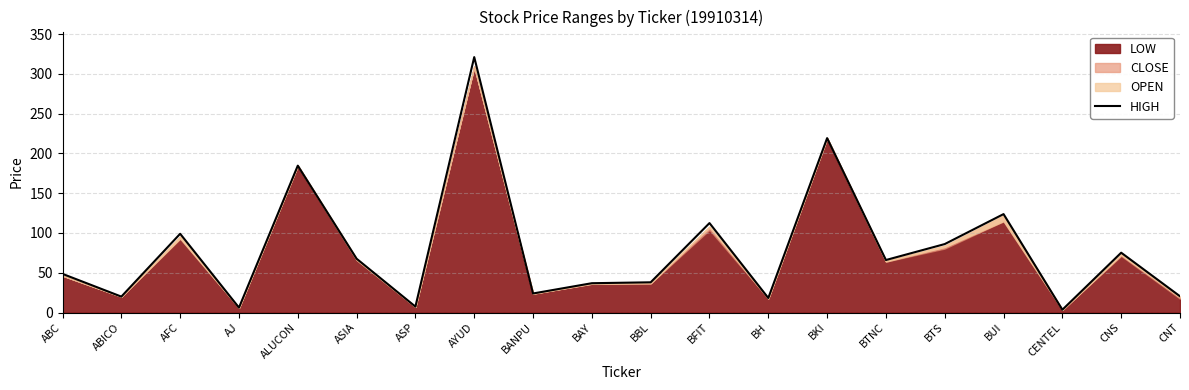

What position from the right is ASIA?

15